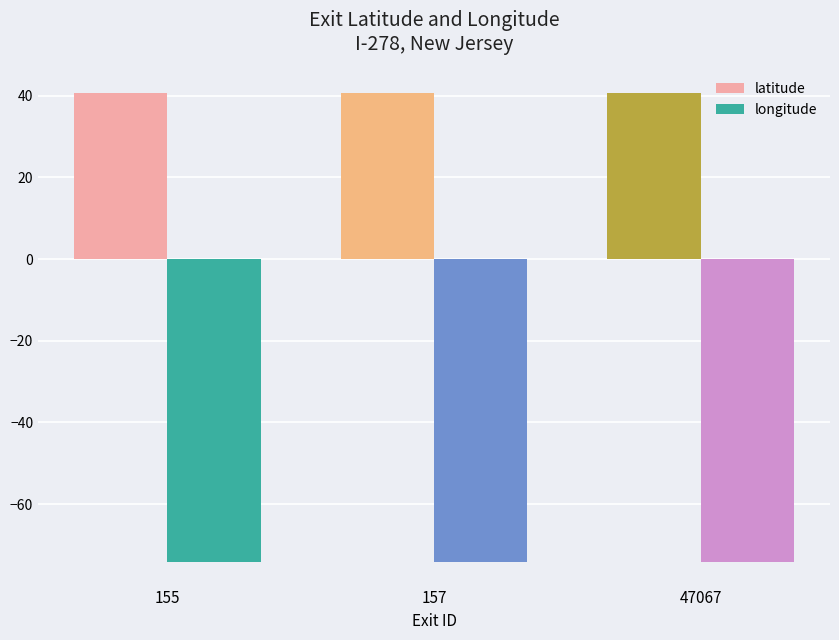

At how many categories does at least one series exceed 6?

3